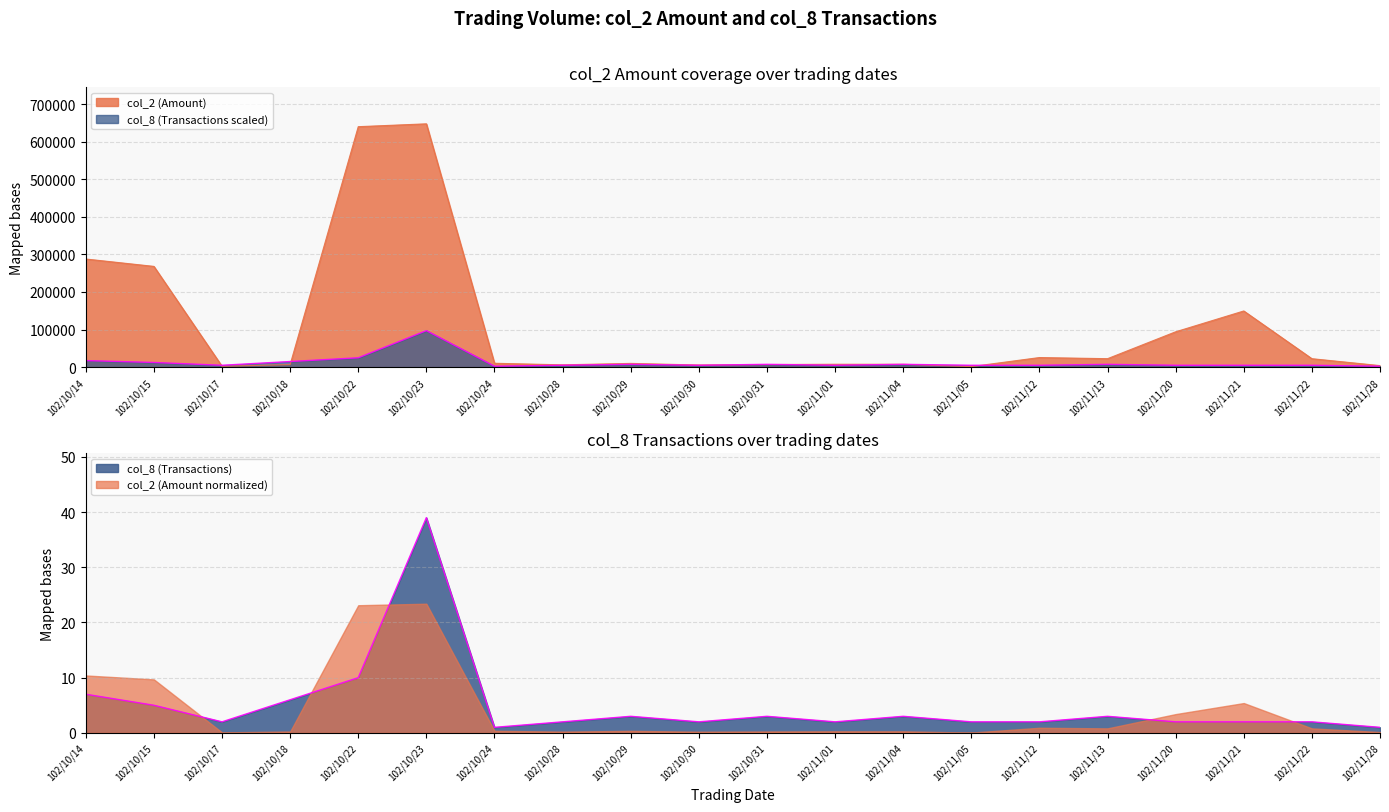

Where is col_2 (Amount) nearest to the value 324340?

102/10/14